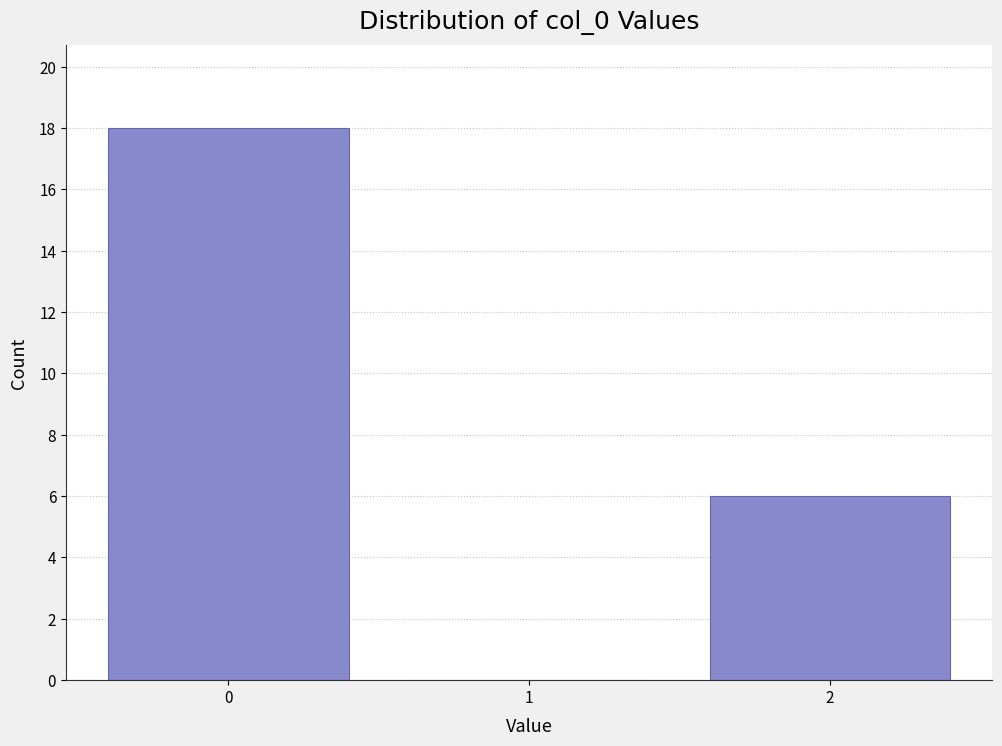

Which range on the x-axis has the tallest bar?

-0.5 to 0.5